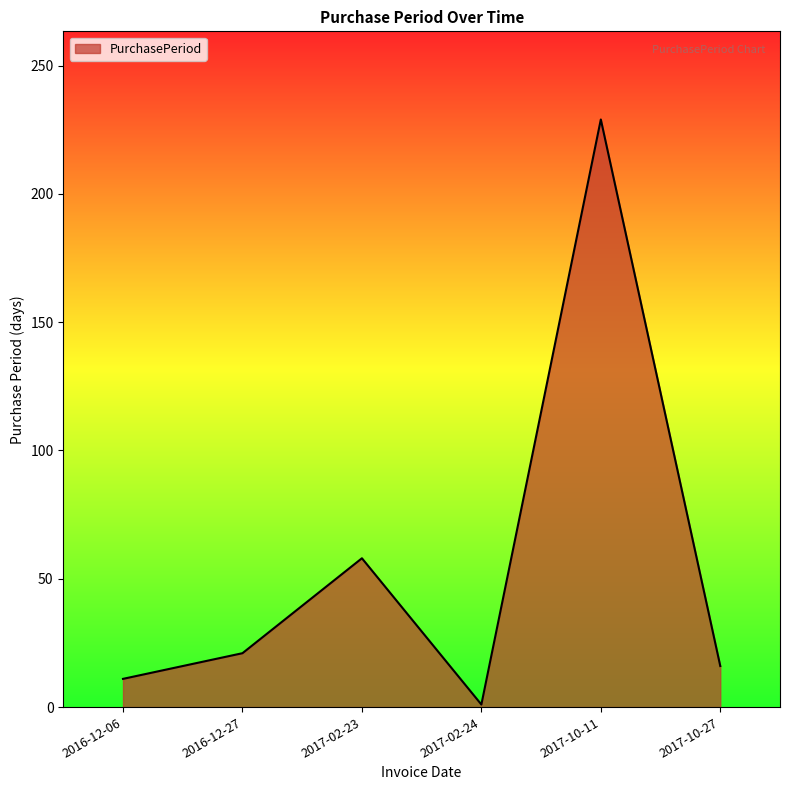

List the labels in order of value, smallest first.

2017-02-24, 2016-12-06, 2017-10-27, 2016-12-27, 2017-02-23, 2017-10-11